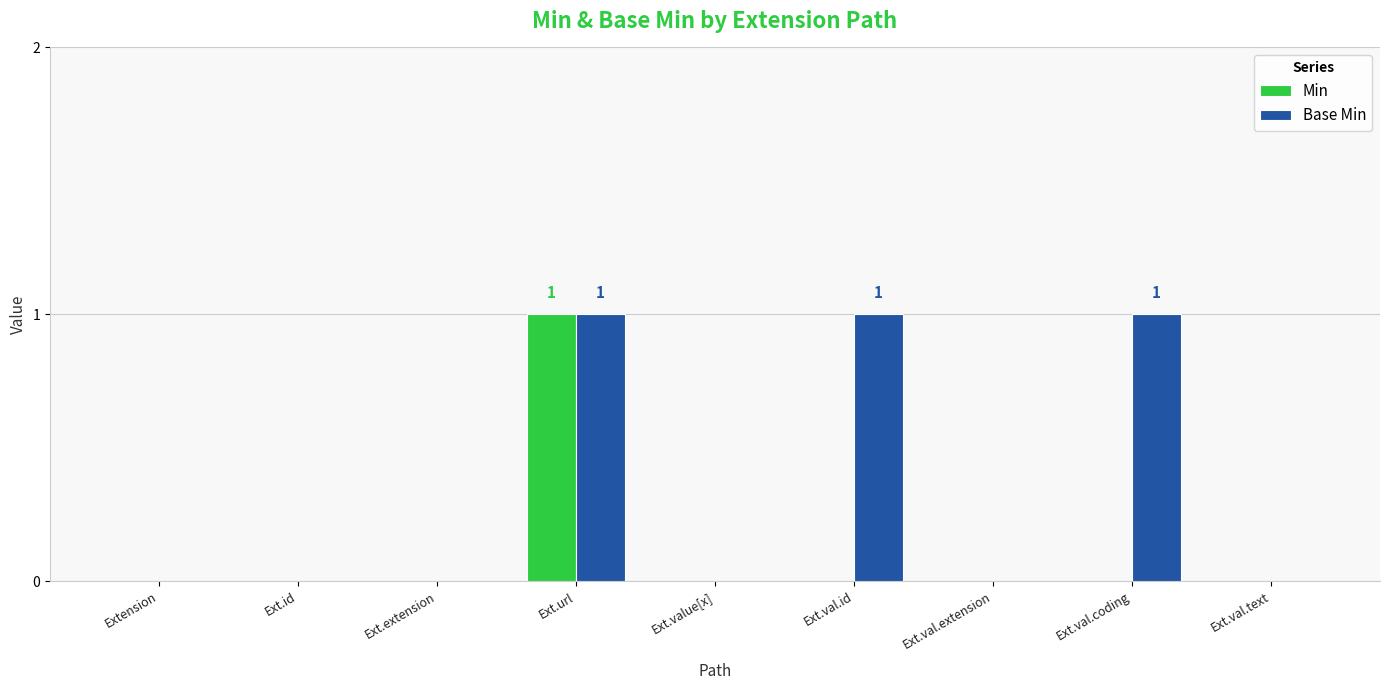

How many groups of bars are there?

9